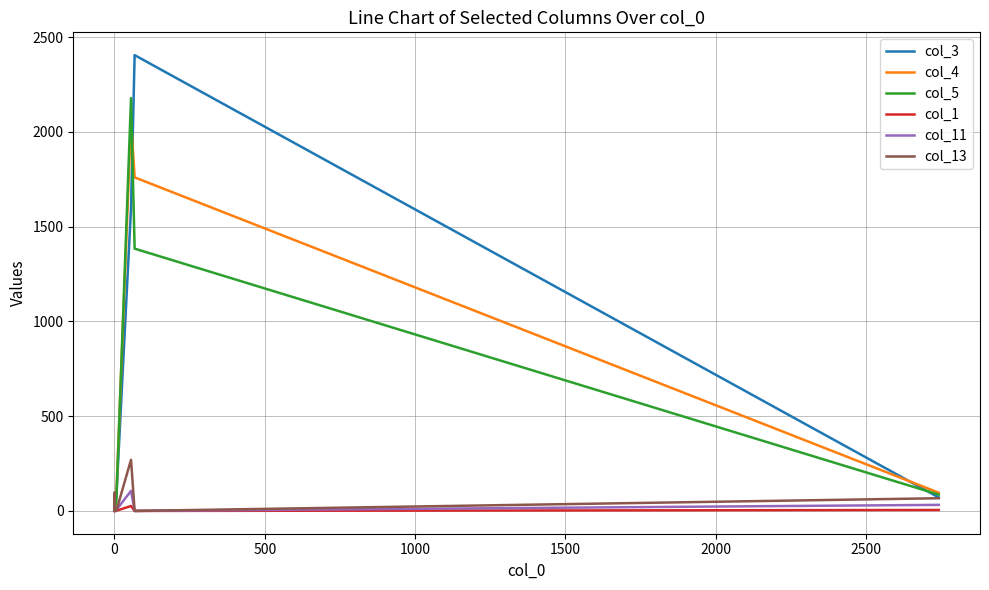

True or false: col_11 has more than 2 interior local peaks.

False